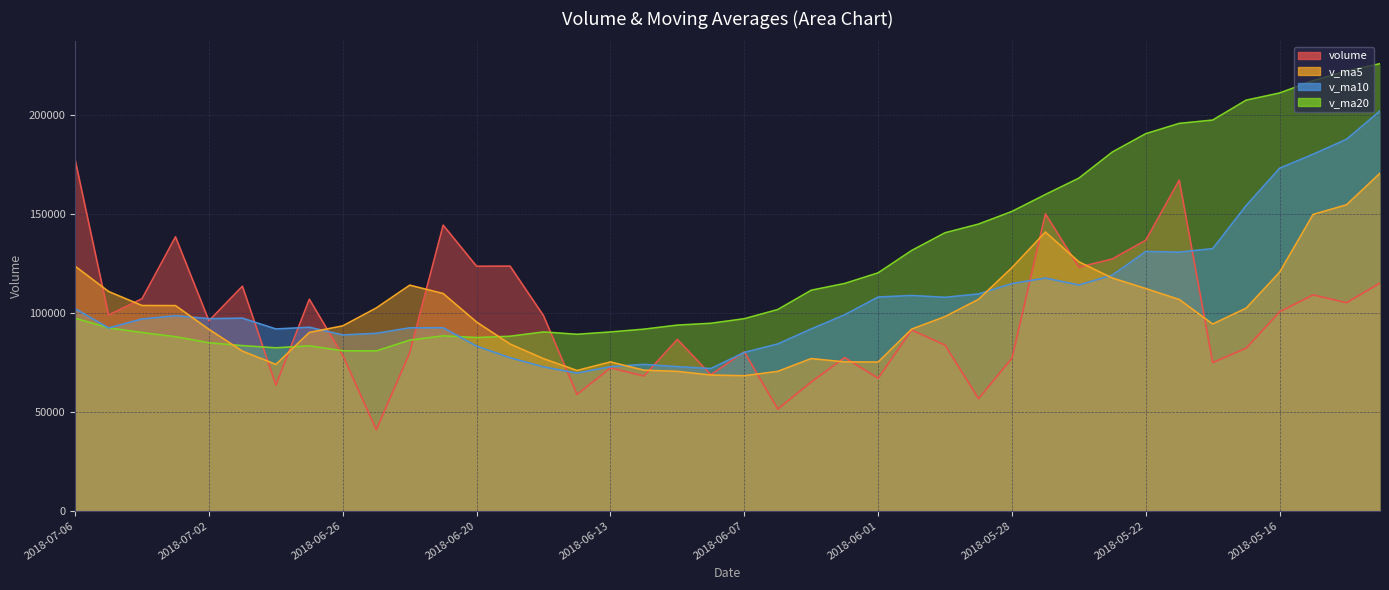

What is the maximum value for v_ma20?

225952.1